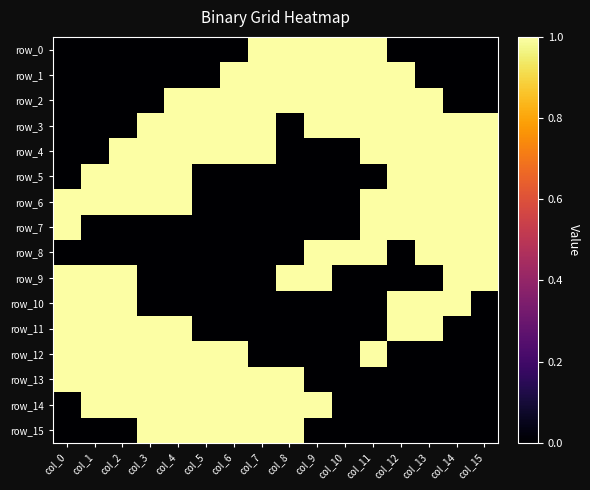

Which label corresponds to the largest value in the chart?

col_7